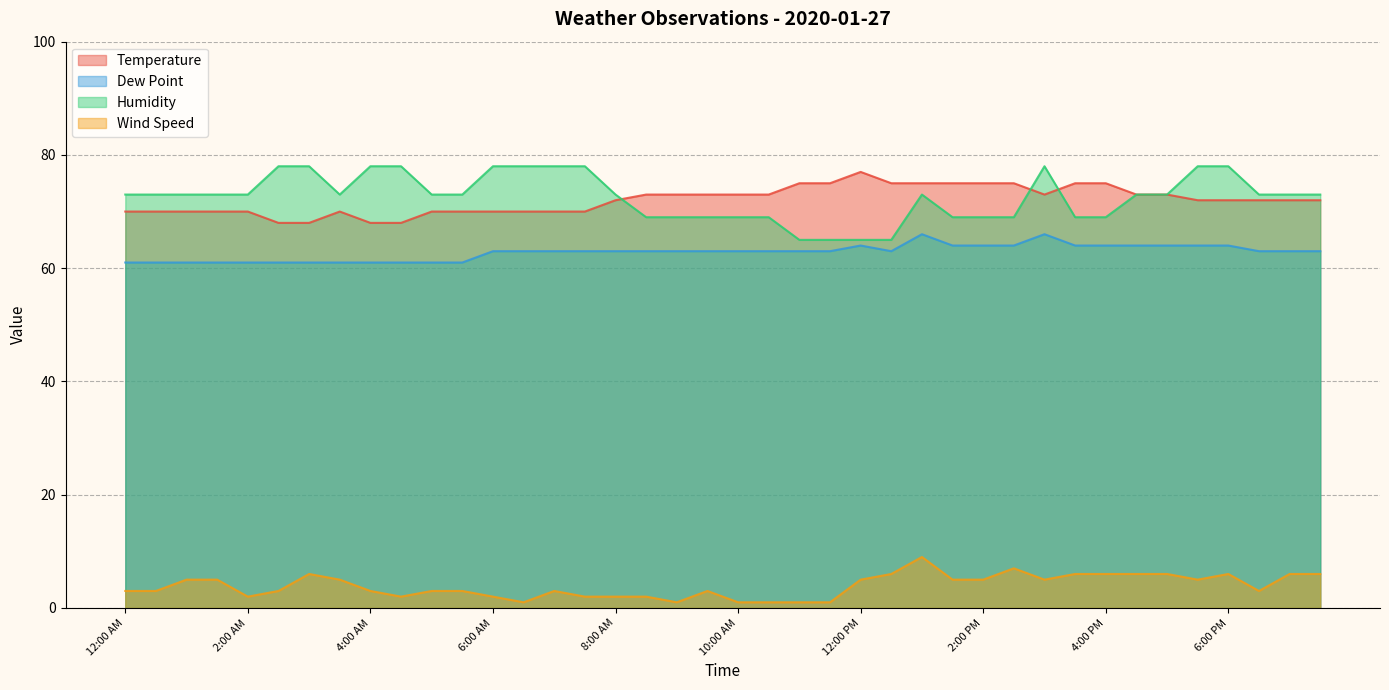

Is it true that Dew Point equals 61 at 12:00 AM?

True